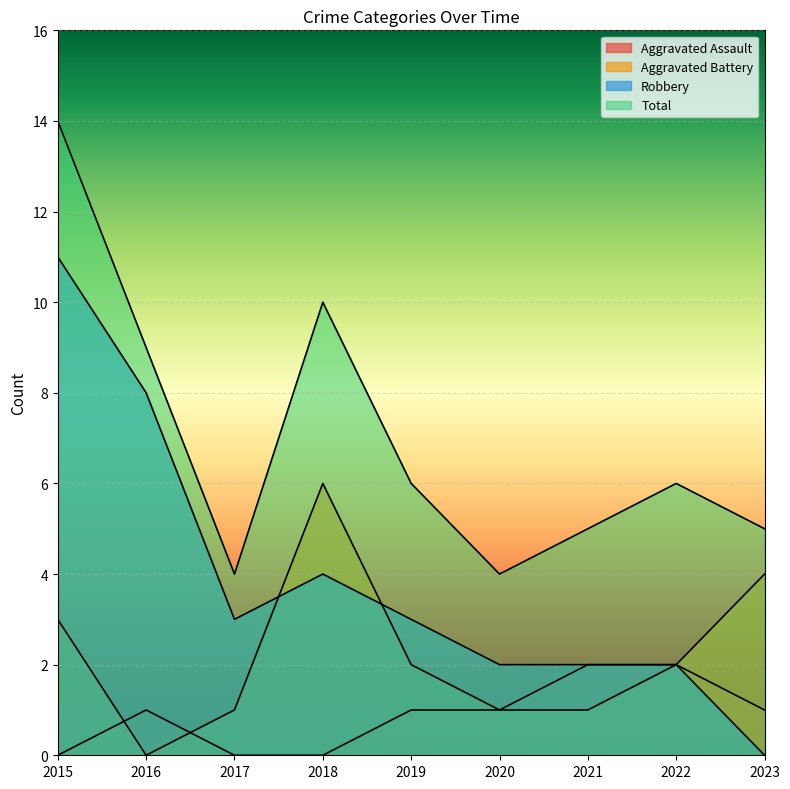

True or false: Aggravated Battery has more than 1 interior local peaks.

False